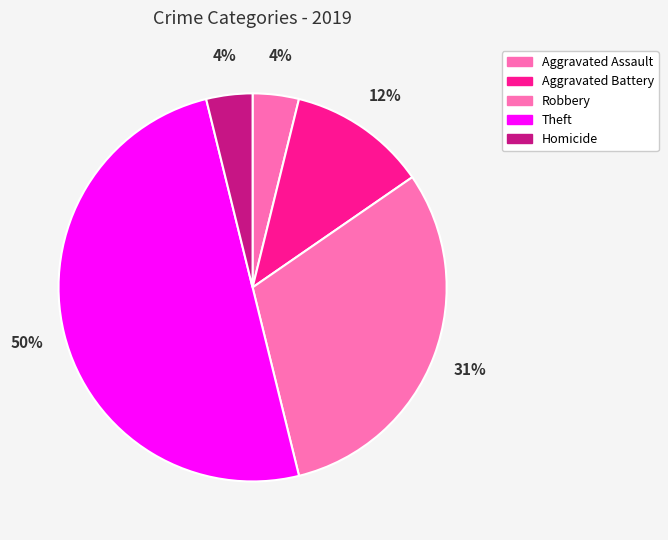

Is Robbery the majority of the pie?

No